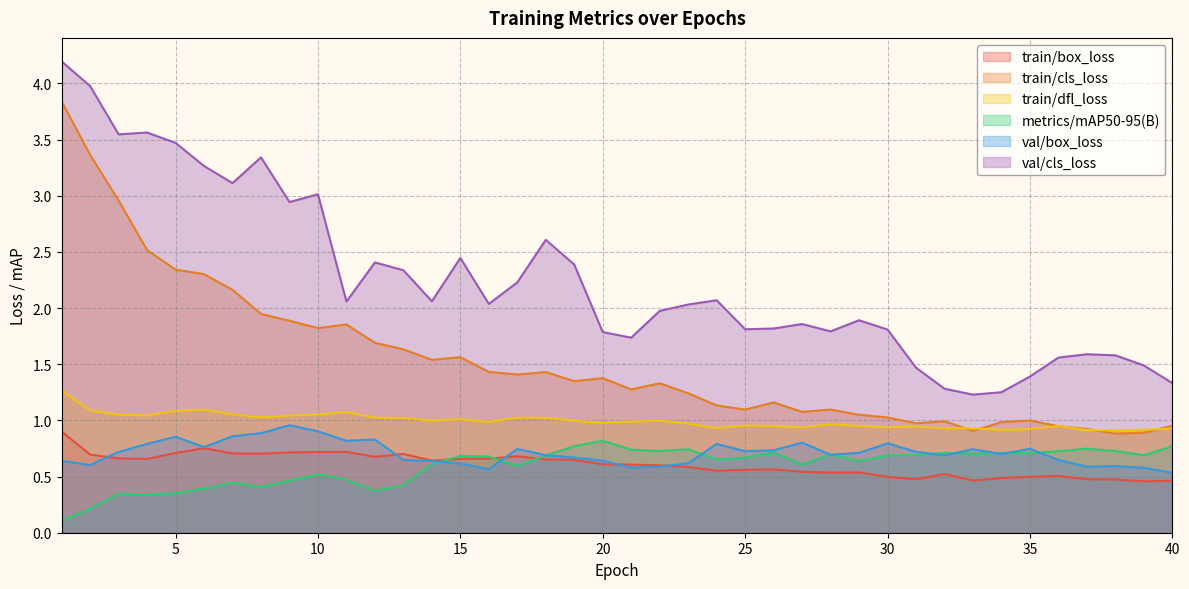

How many lines are shown in the chart?

6